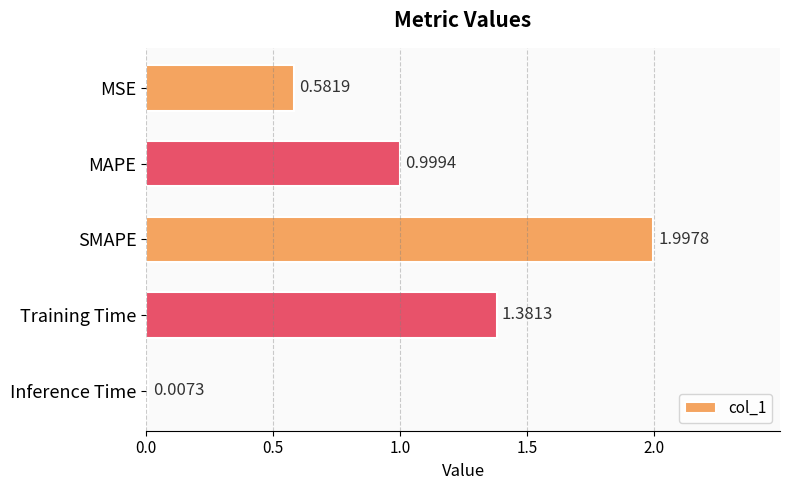

What is the sum of the values at SMAPE and Inference Time?

2.0